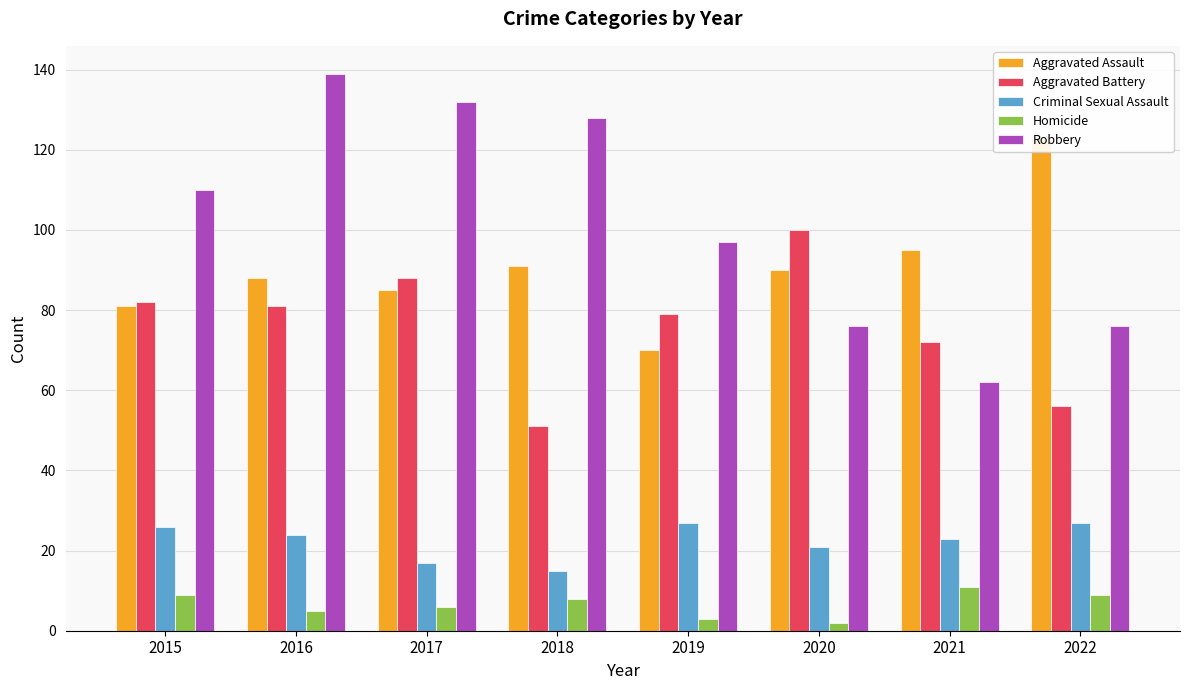

What is the smallest value displayed?

2